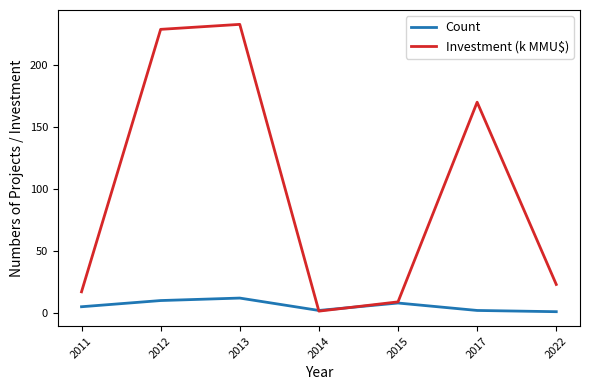

What is the greatest value displayed?

233.0